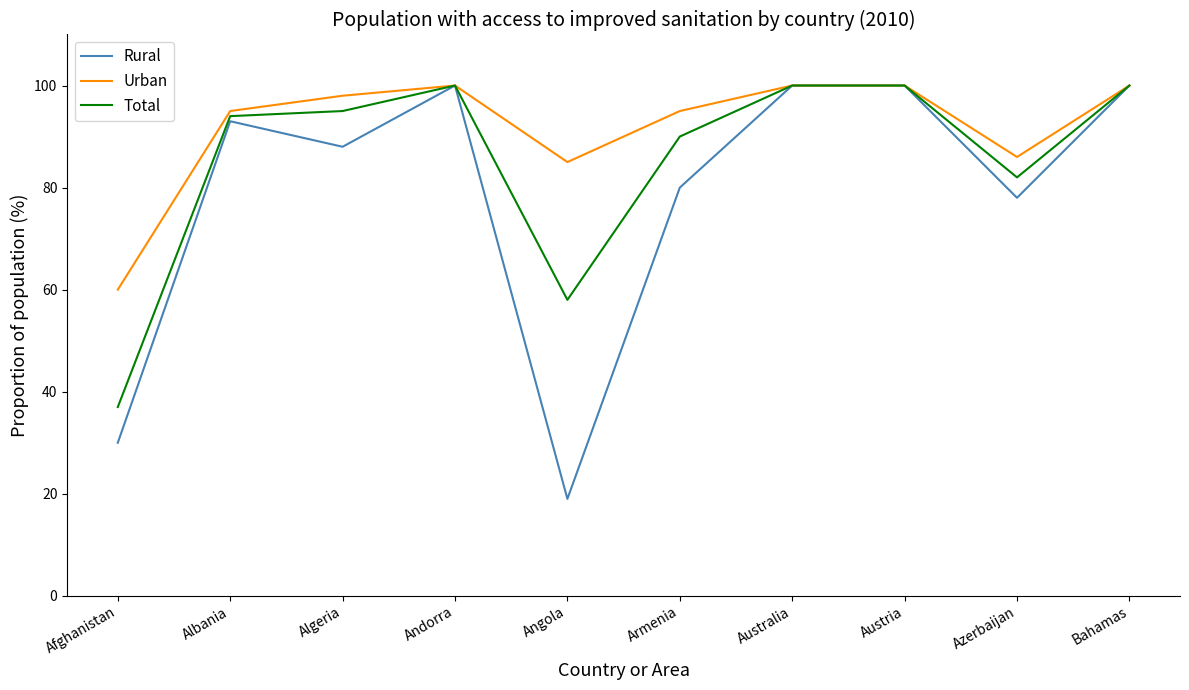

How many lines are shown in the chart?

3